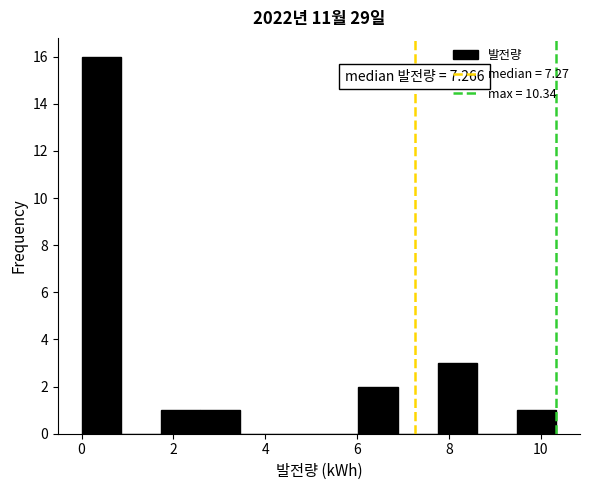

Over which range of the x-axis is the bar tallest?

0.0 to 0.8